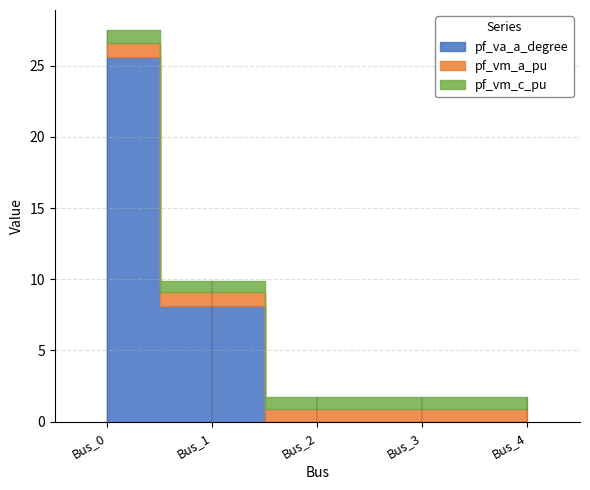

Reading left to right, extract all data points from this chart.

pf_va_a_degree: 25.6	8.2	0.0	0.0	0.0
pf_vm_a_pu: 1.0	1.0	0.9	0.9	0.9
pf_vm_c_pu: 0.9	0.8	0.9	0.9	0.9